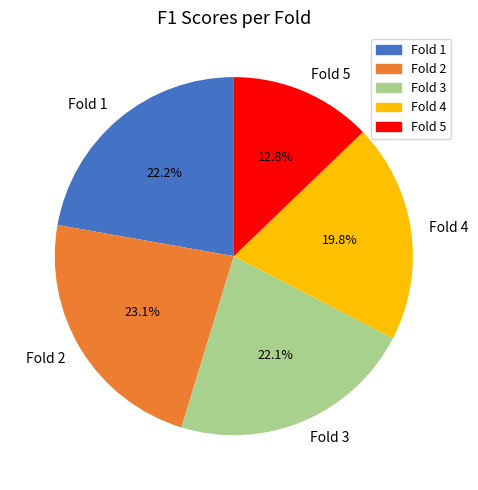

How many segments does this pie chart have?

5